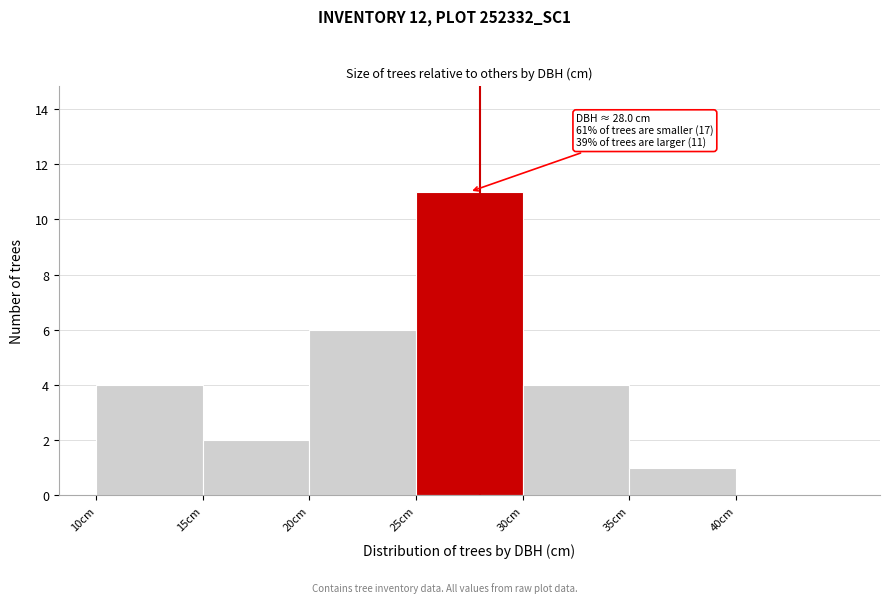

Over which range of the x-axis is the bar tallest?

25 to 30